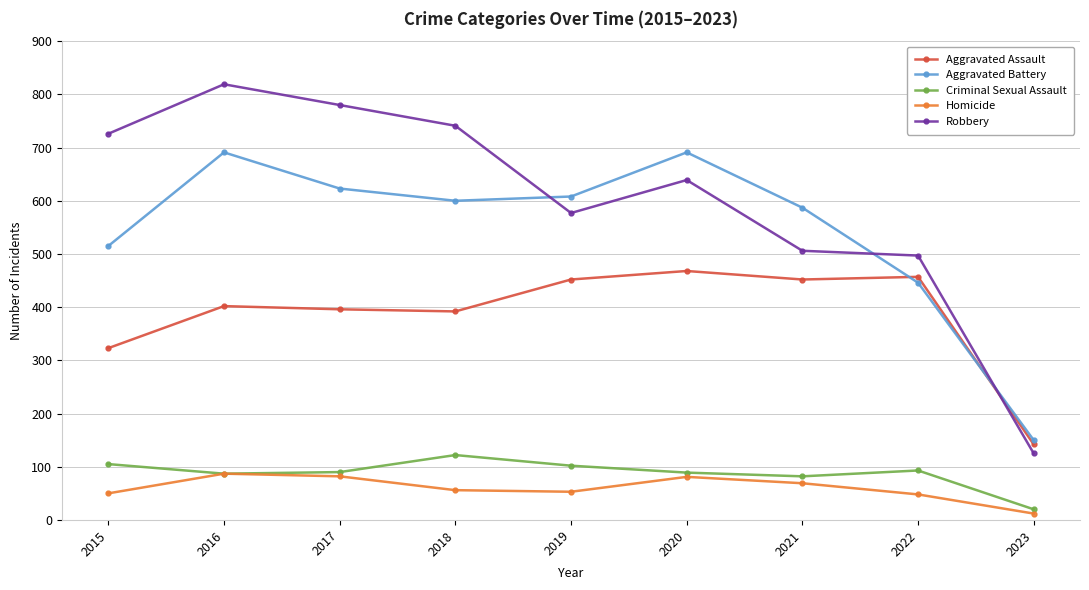

What is the difference between the Criminal Sexual Assault values at 2019 and 2021?

20